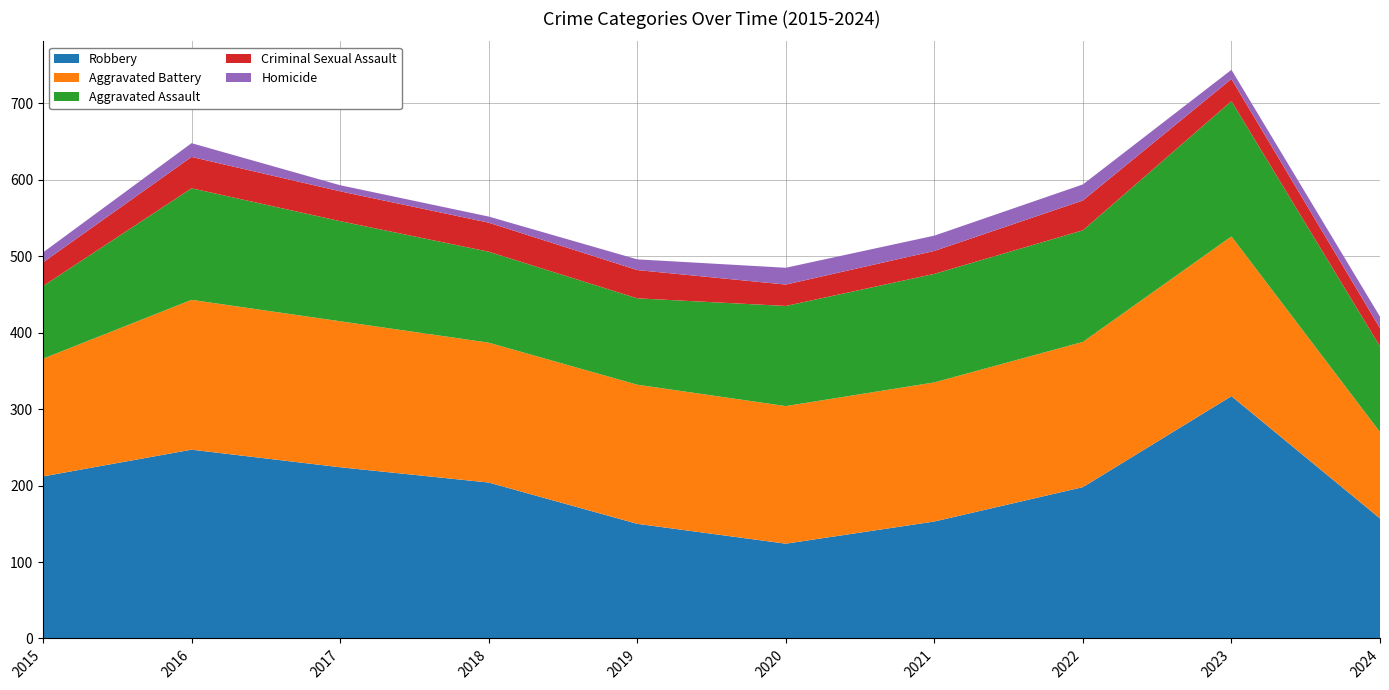

Reading left to right, extract all data points from this chart.

Robbery: 2015=212	2016=247	2017=224	2018=204	2019=150	2020=124	2021=153	2022=198	2023=317	2024=157
Aggravated Battery: 2015=154	2016=196	2017=191	2018=183	2019=182	2020=180	2021=182	2022=190	2023=209	2024=113
Aggravated Assault: 2015=95	2016=146	2017=131	2018=119	2019=113	2020=131	2021=142	2022=146	2023=177	2024=112
Criminal Sexual Assault: 2015=31	2016=41	2017=39	2018=38	2019=37	2020=28	2021=30	2022=39	2023=29	2024=24
Homicide: 2015=13	2016=18	2017=8	2018=8	2019=14	2020=22	2021=20	2022=21	2023=12	2024=15